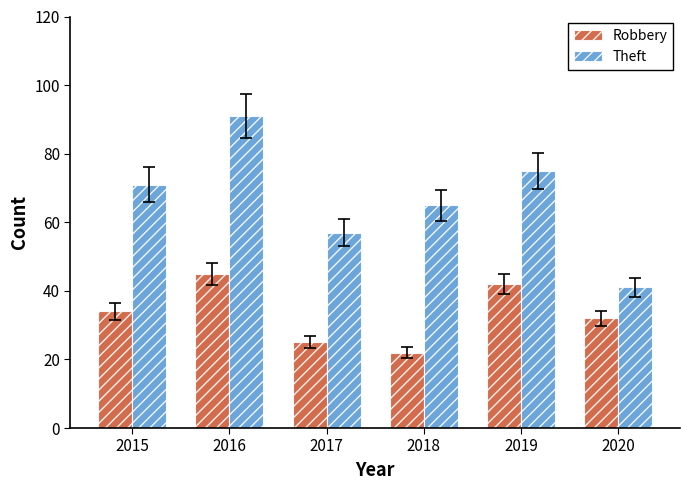

What is the value of the Robbery bar at the 4th from the left?

22